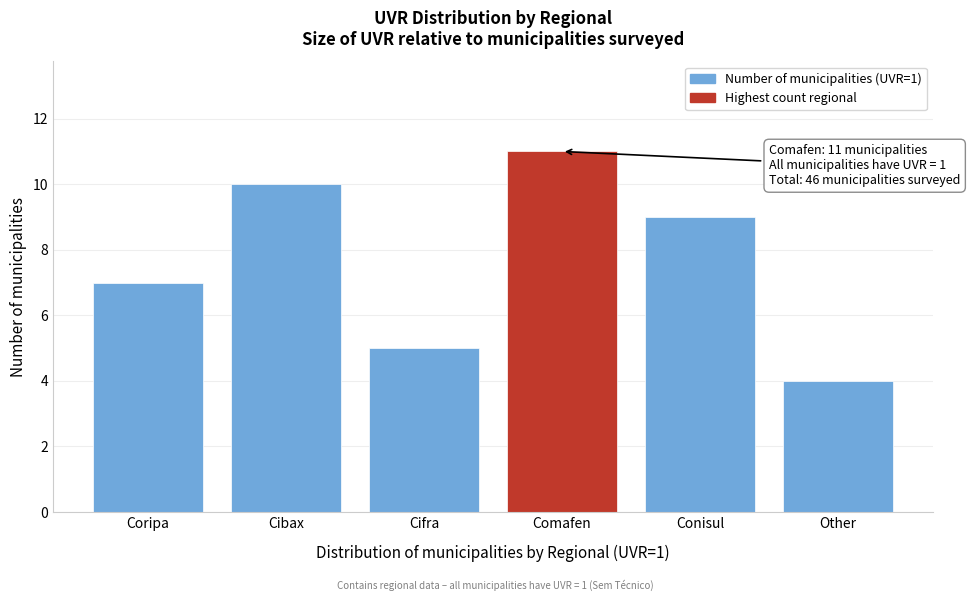

Reading right to left, what are all the values shown in this chart?

Other=4	Conisul=9	Comafen=11	Cifra=5	Cibax=10	Coripa=7